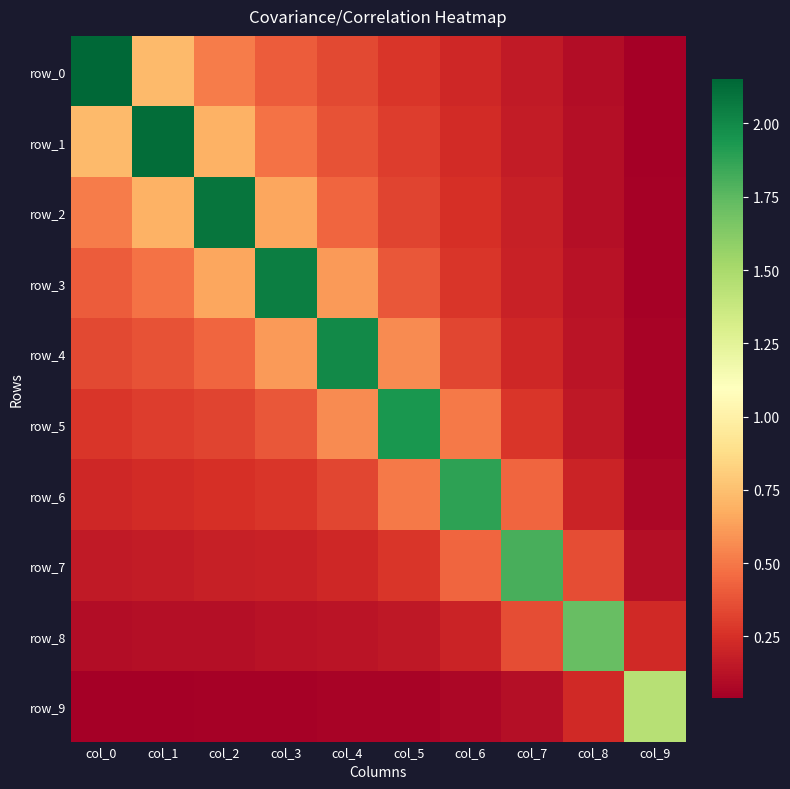

What is the highest value of the row_8 series?

1.7